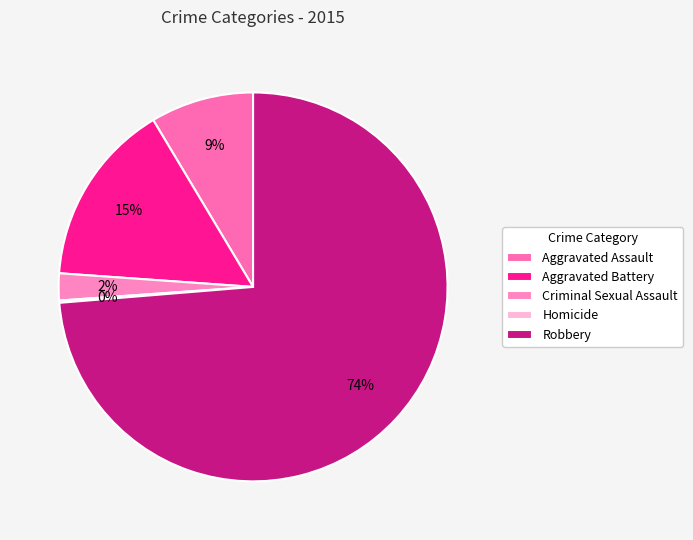

Does any single category account for the majority?

Yes